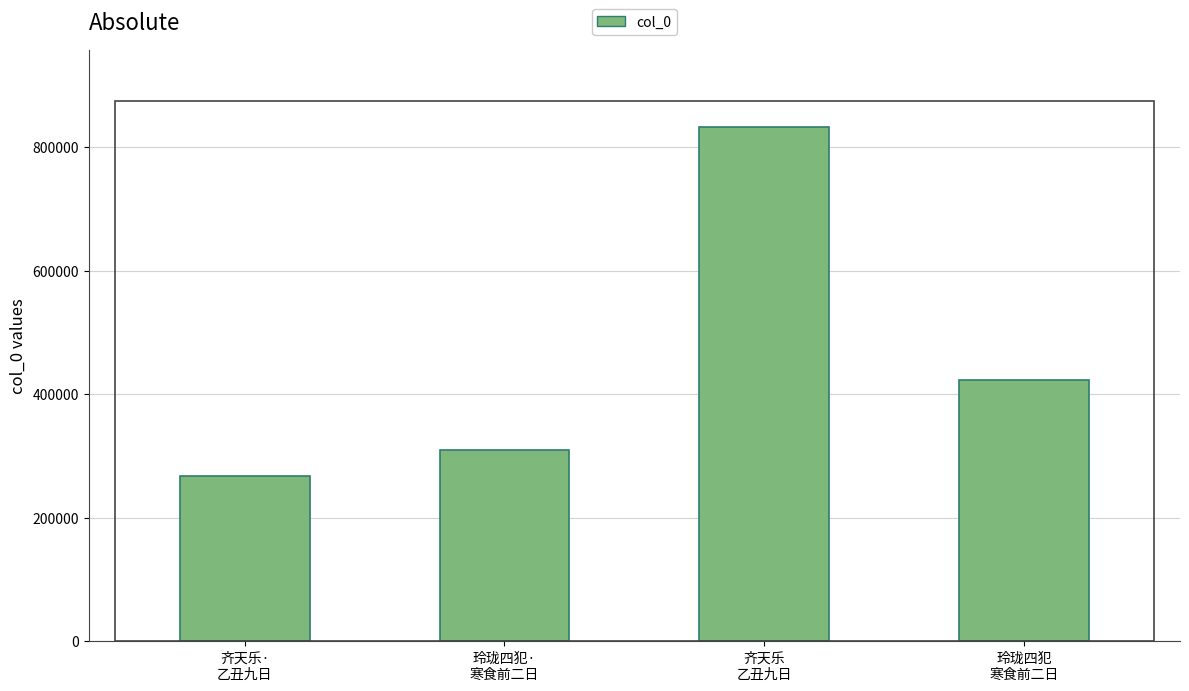

What is the label of the 1st bar from the left?

齐天乐·
乙丑九日